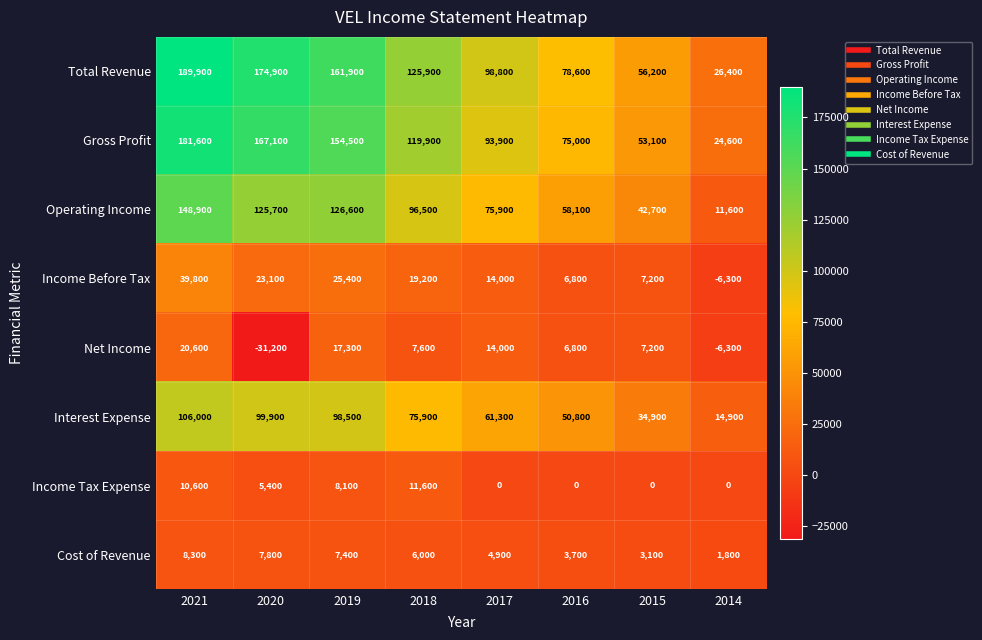

What is the difference between the maximum and minimum values in the Income Before Tax series?

46100